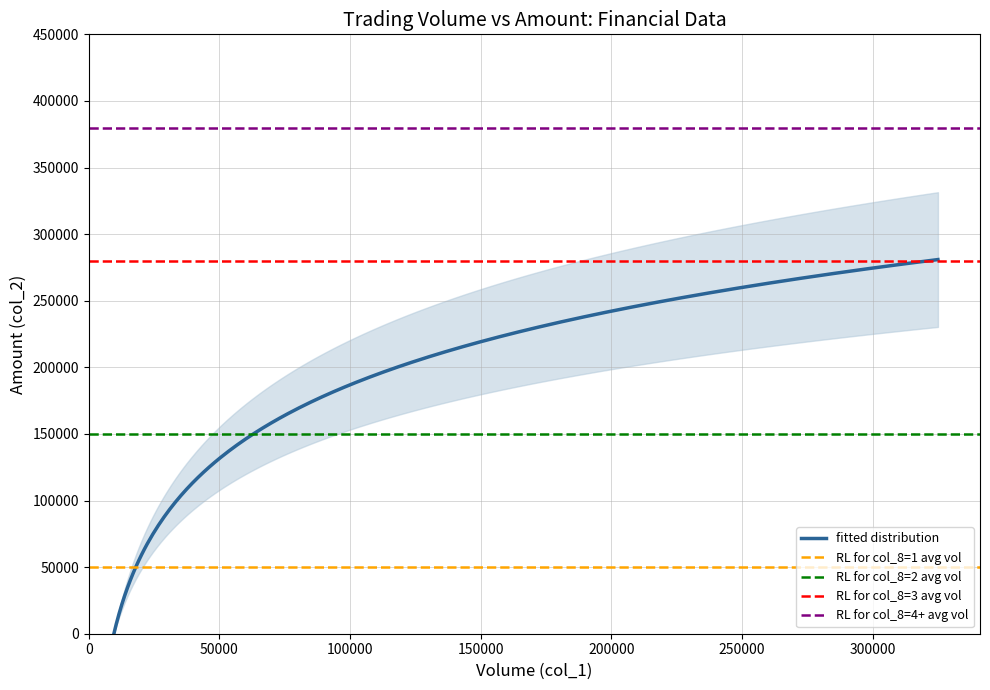

True or false: col_1 and col_8 cross at least once.

False